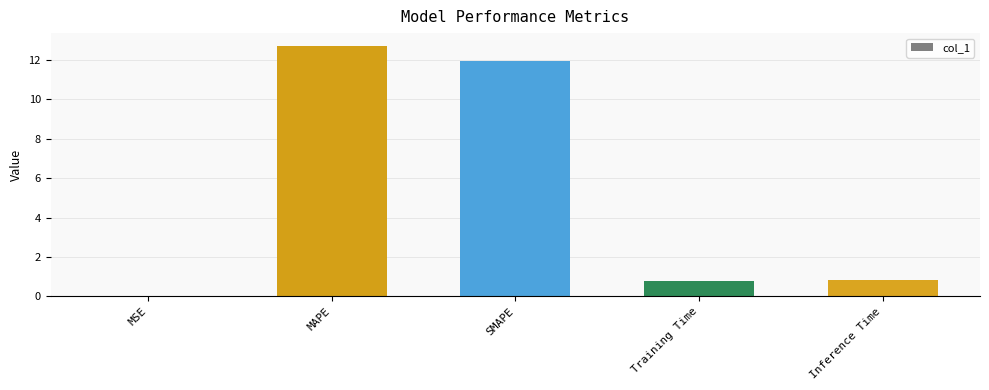

True or false: the data shows 0.3 at Inference Time.

False